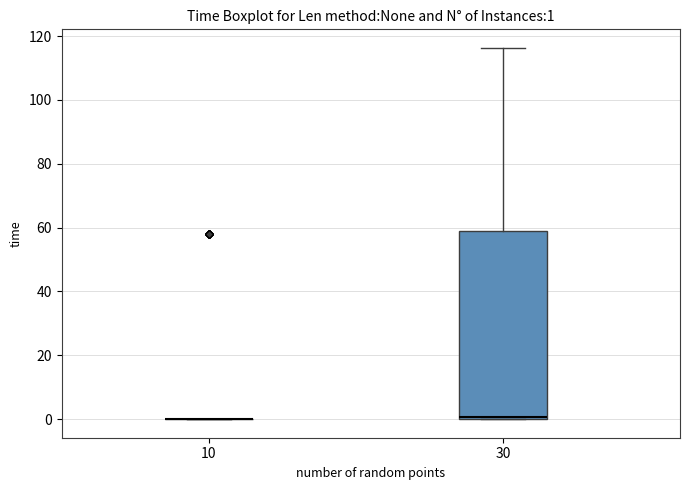

Comparing the boxes themselves (not the whiskers), which one is the tallest?

30